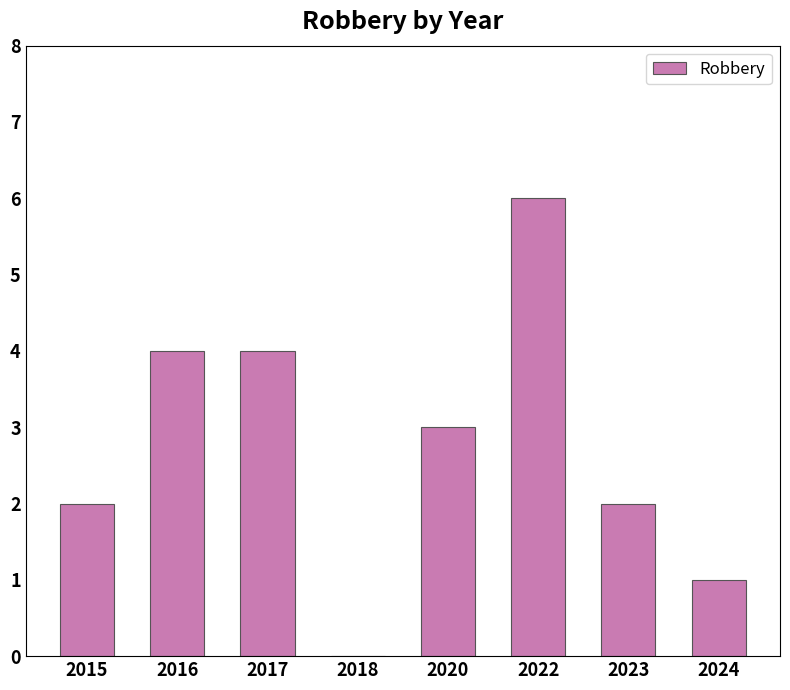

Is it true that the value at 2017 is 4?

True